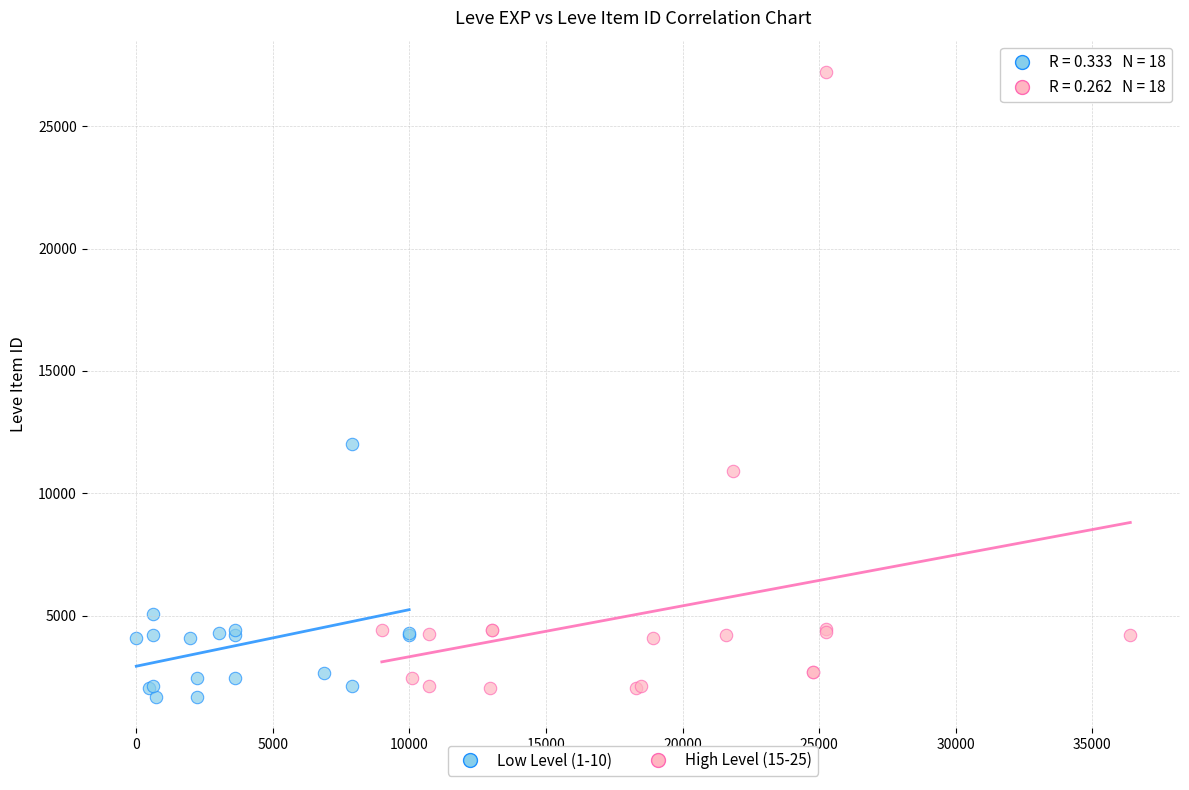

Which series reaches the maximum Y coordinate?

High Level (15-25)